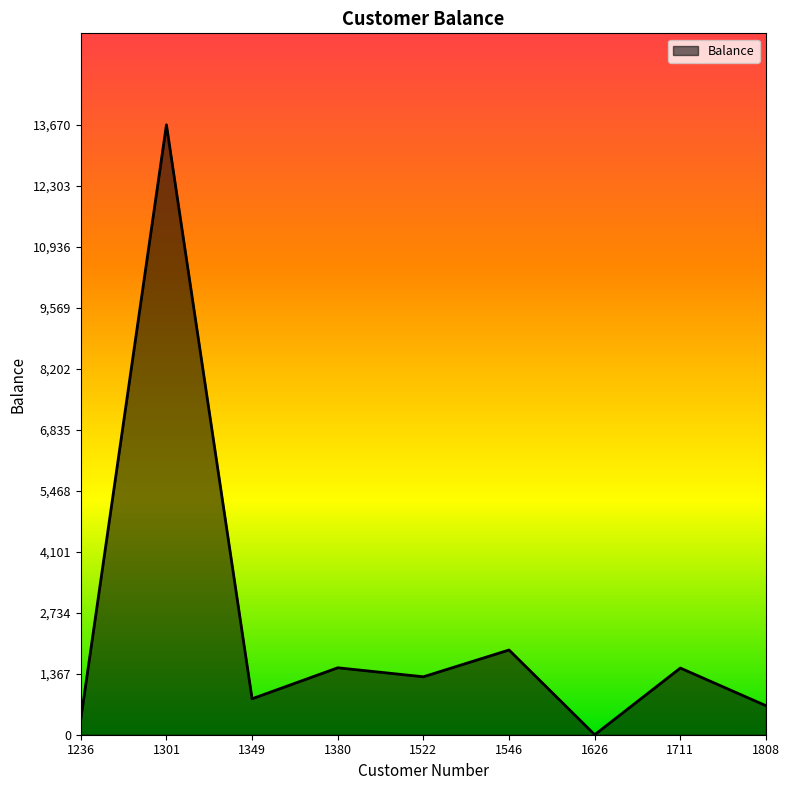

How many positive values are there?

8